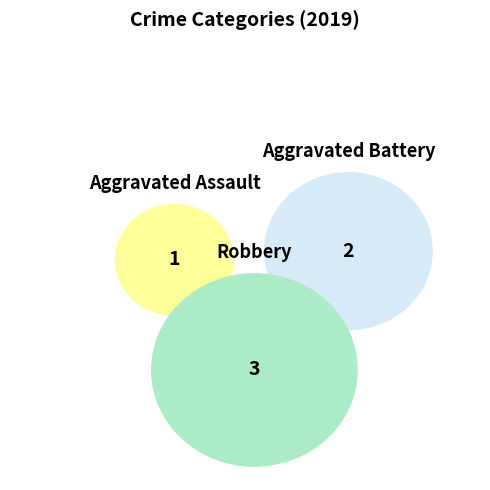

Which has a higher value, Aggravated Assault or Aggravated Battery?

Aggravated Battery